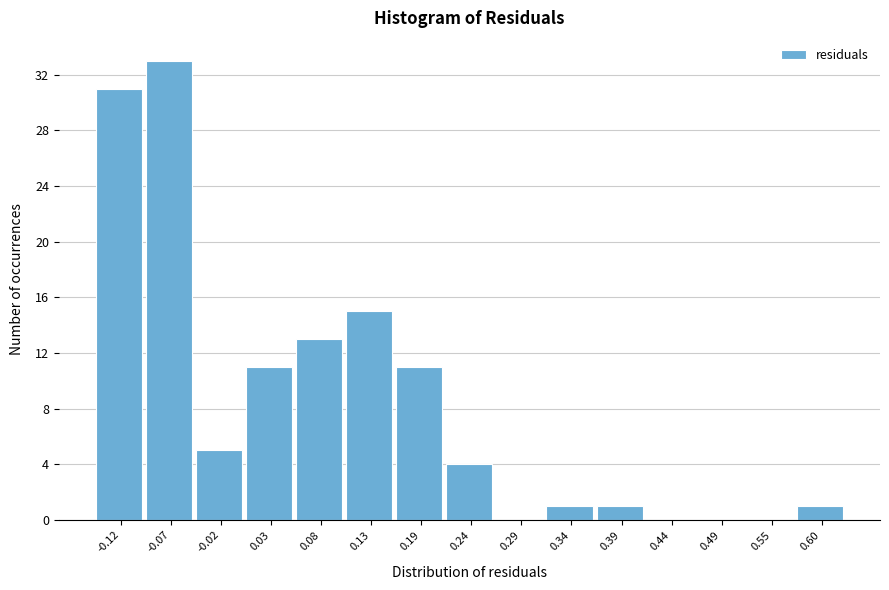

Reading left to right, list every bar in this chart as the range it spans on the x-axis followed by its height. Neither the bar edges nor the heights are printed on the chart, so give them approximately, as read against the axes.

-0.15 to -0.10: 31
-0.10 to -0.05: 33
-0.05 to 0.00: 5
0.00 to 0.06: 11
0.06 to 0.11: 13
0.11 to 0.16: 15
0.16 to 0.21: 11
0.21 to 0.26: 4
0.26 to 0.31: 0
0.31 to 0.37: 1
0.37 to 0.42: 1
0.42 to 0.47: 0
0.47 to 0.52: 0
0.52 to 0.57: 0
0.57 to 0.62: 1